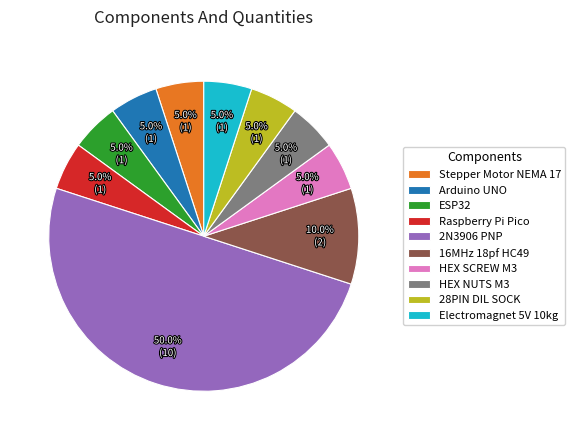

Is it true that Arduino UNO is 5% of the pie?

True